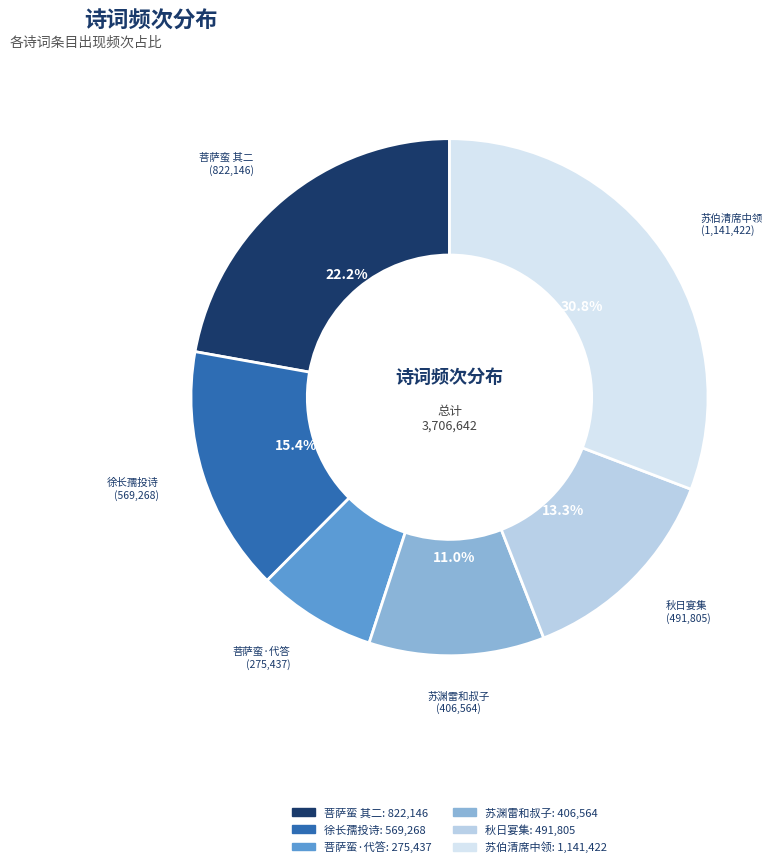

To the nearest percent, what is the difference between the largest and smallest slice percentages?

23%